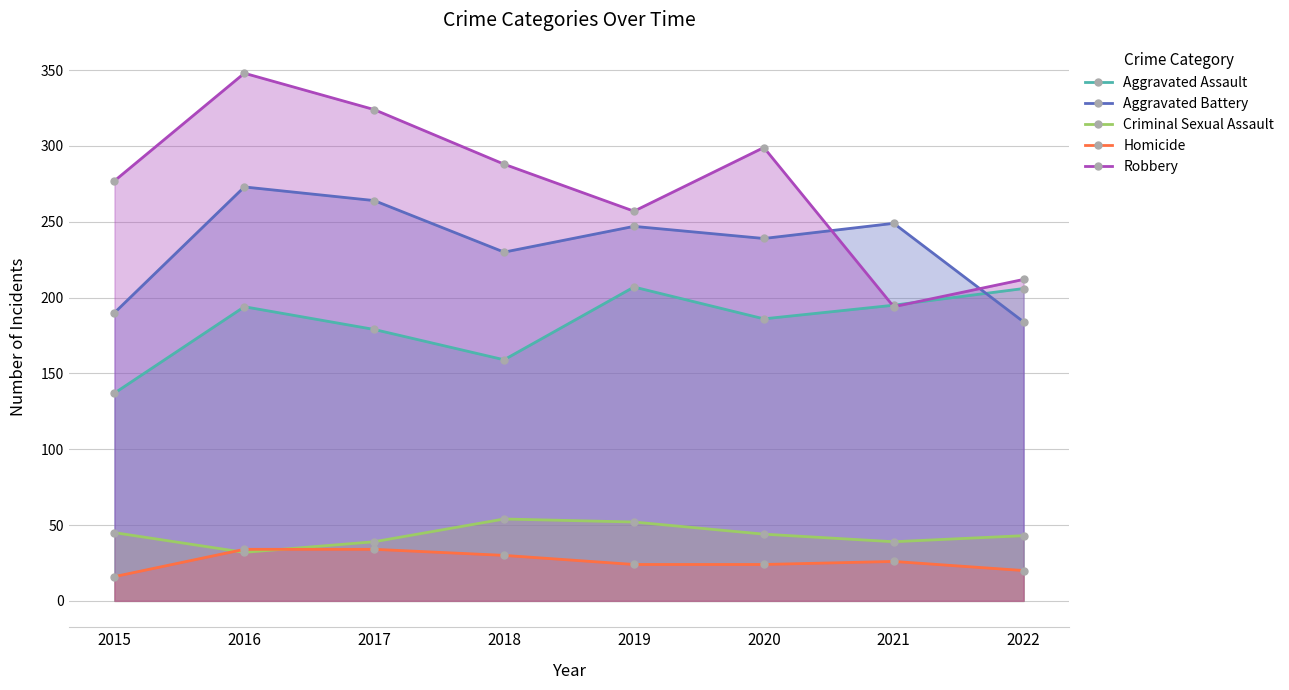

Where is the first local maximum for Robbery?

2016